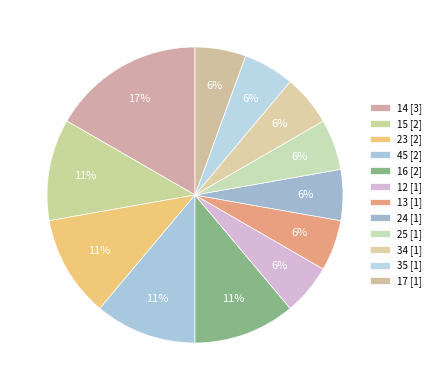

True or false: 34 accounts for 1% of the total.

False